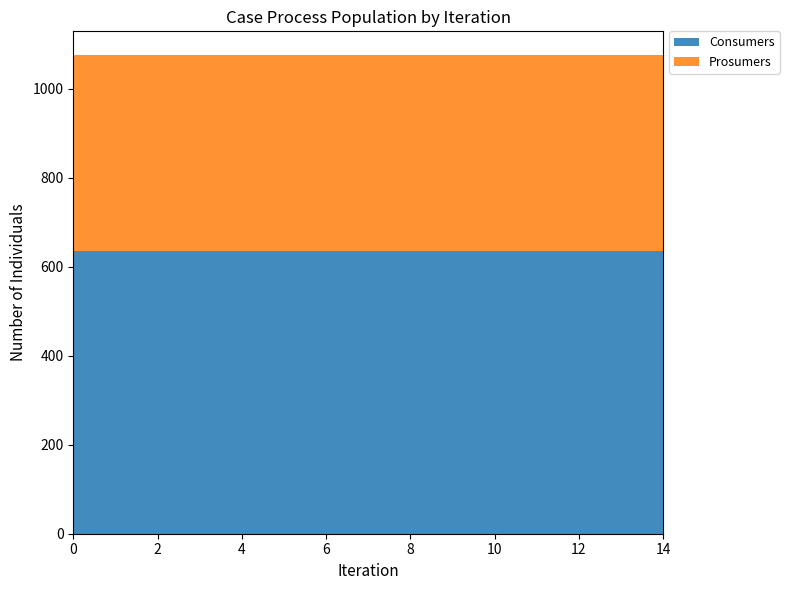

Reading left to right, list all the values displayed in this chart.

Consumers: 635	635	635	635	635	635	635	635	635	635	635	635	635	635	635
Prosumers: 440	440	440	440	440	440	440	440	440	440	440	440	440	440	440